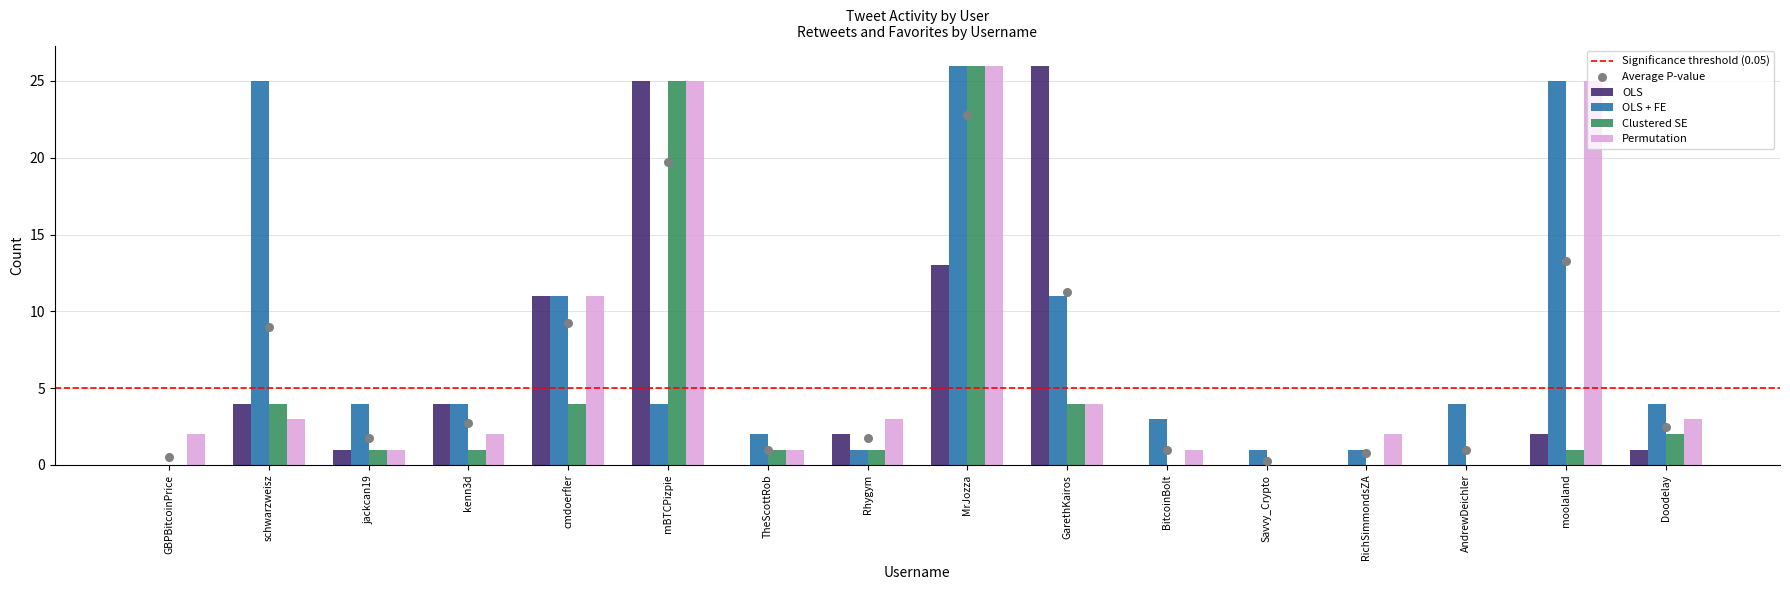

At which category is the sum across all series the highest?

MrJozza